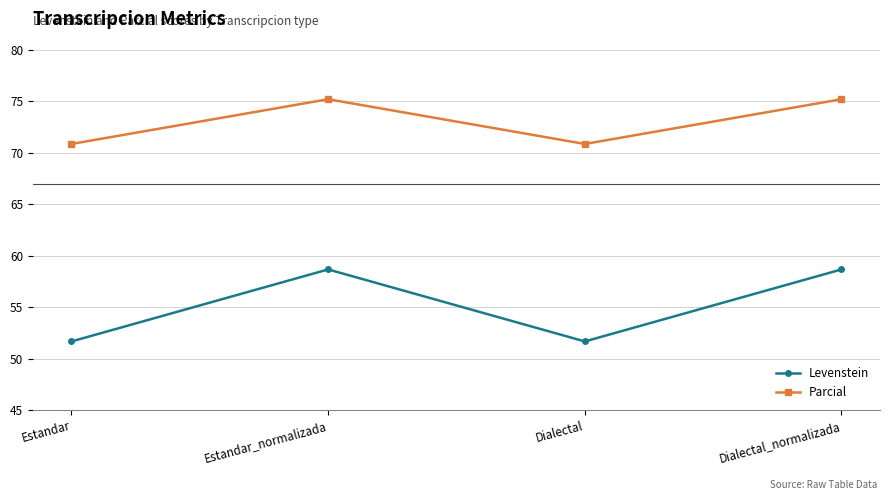

True or false: Parcial has more than 1 interior local peaks.

False